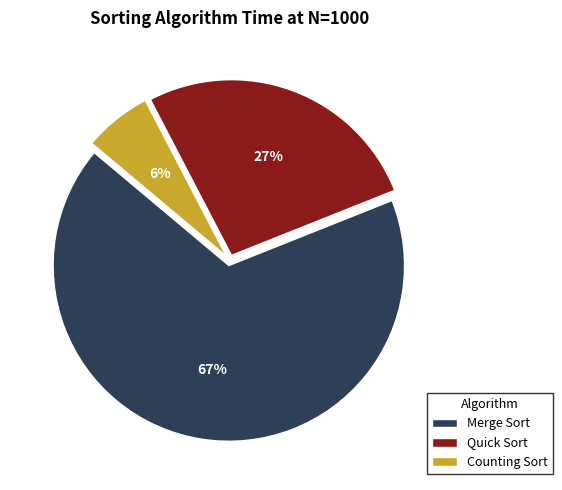

To the nearest percent, what is the combined percentage of Quick Sort and Counting Sort?

33%